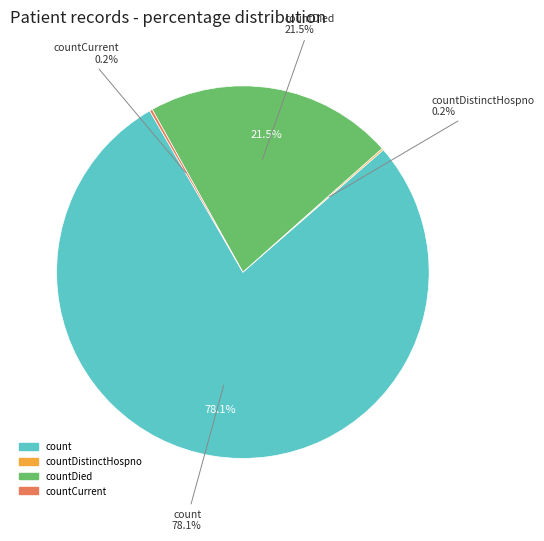

What is the largest slice in the pie chart?

count